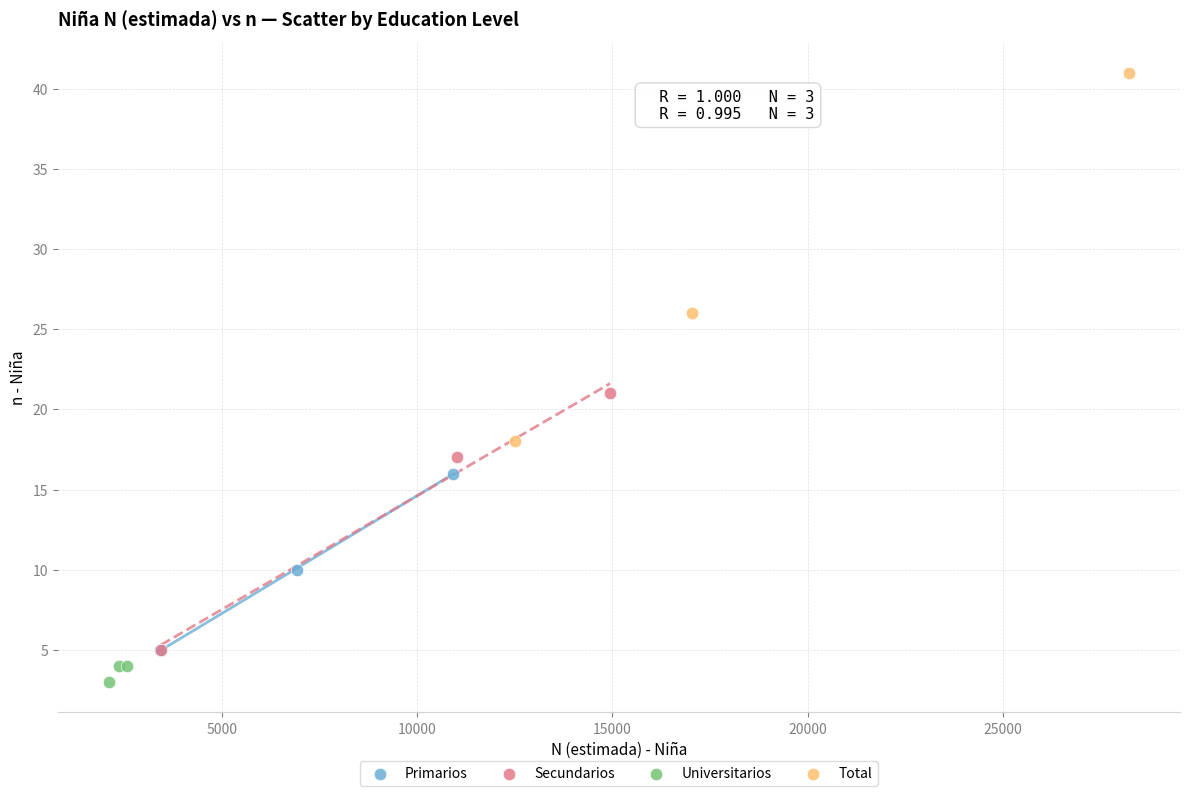

Which series has the widest spread of Y values?

Total